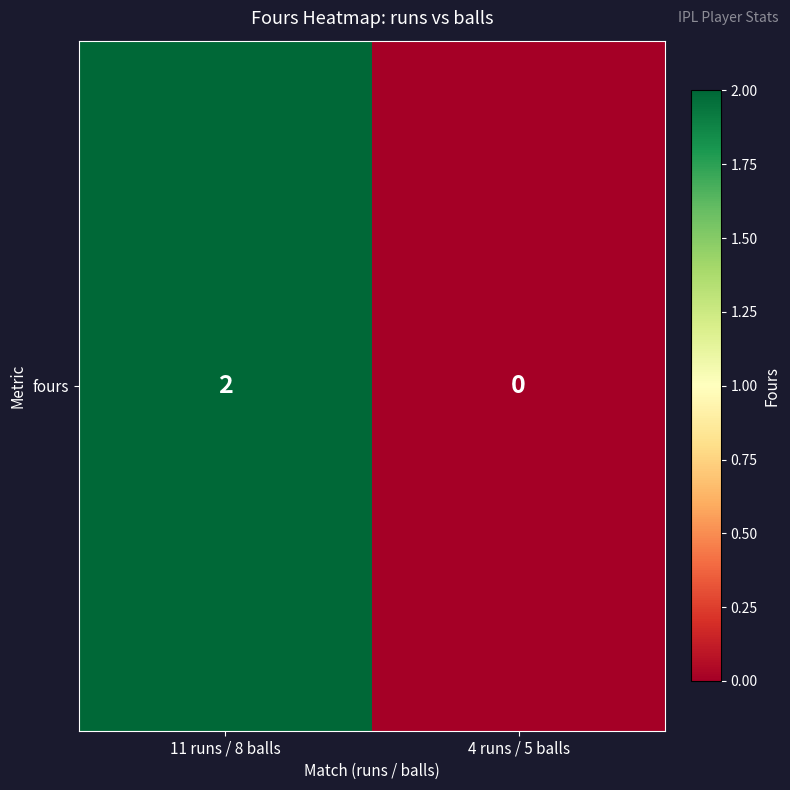

Which category has the highest value across all series?

11 runs / 8 balls